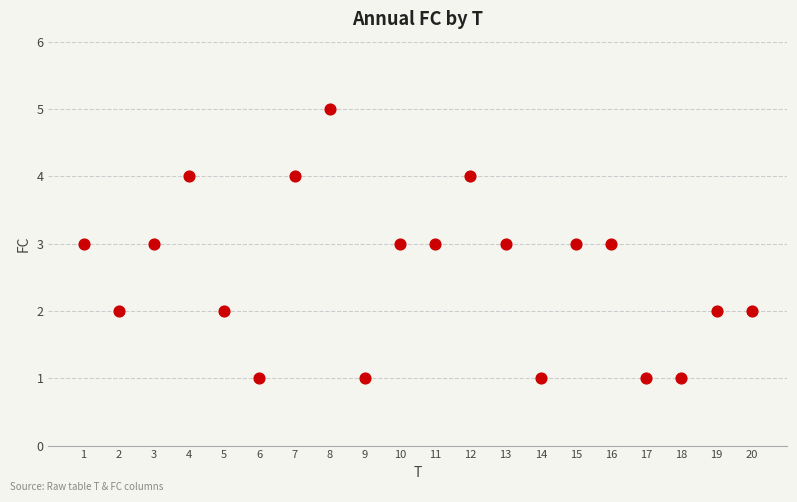

What is the range of X values (max minus min)?

19